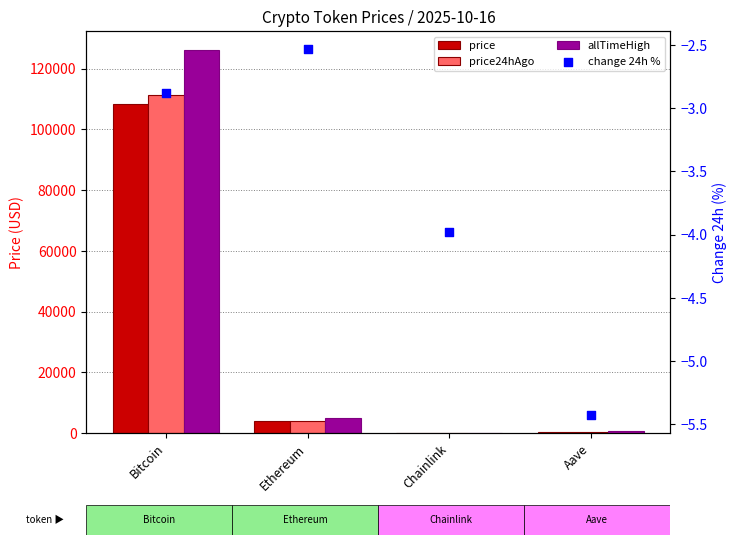

Is the value of allTimeHigh at Aave greater than the value of price at Aave?

Yes